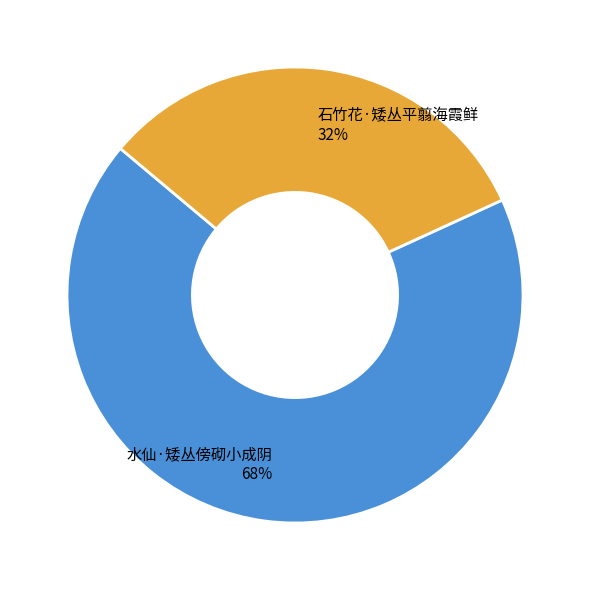

Does 石竹花·矮丛平翦海霞鲜 account for over 50% of the chart?

No